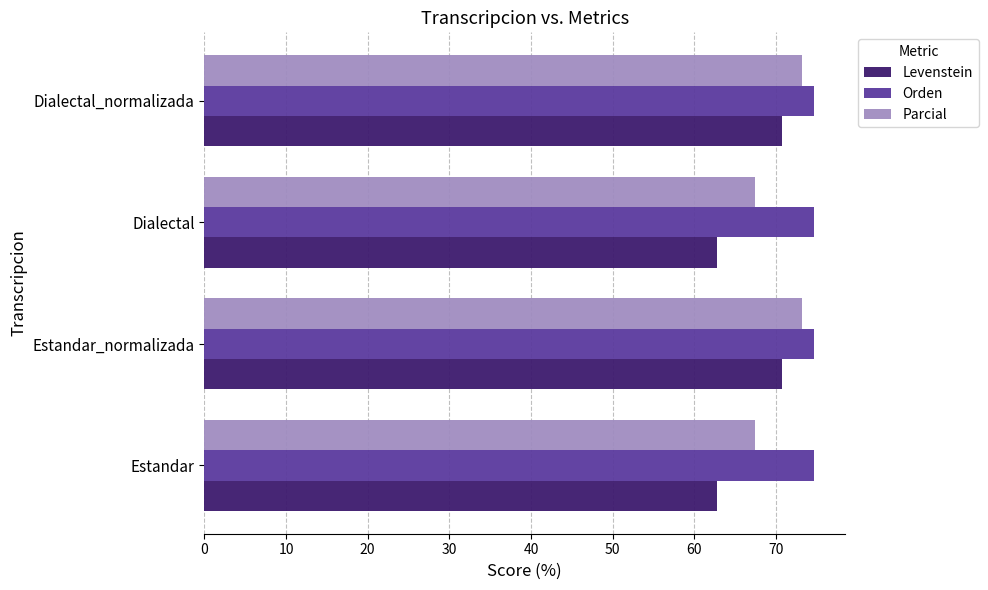

What is the maximum value for Levenstein?

70.7